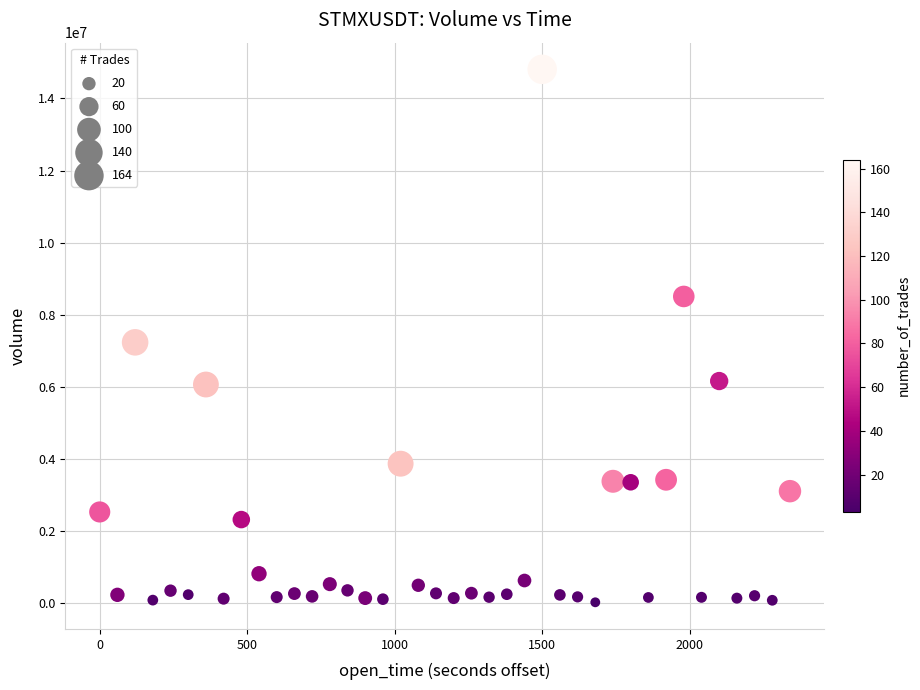

What Y value in the scatter plot is closest to 7417557?

7236385